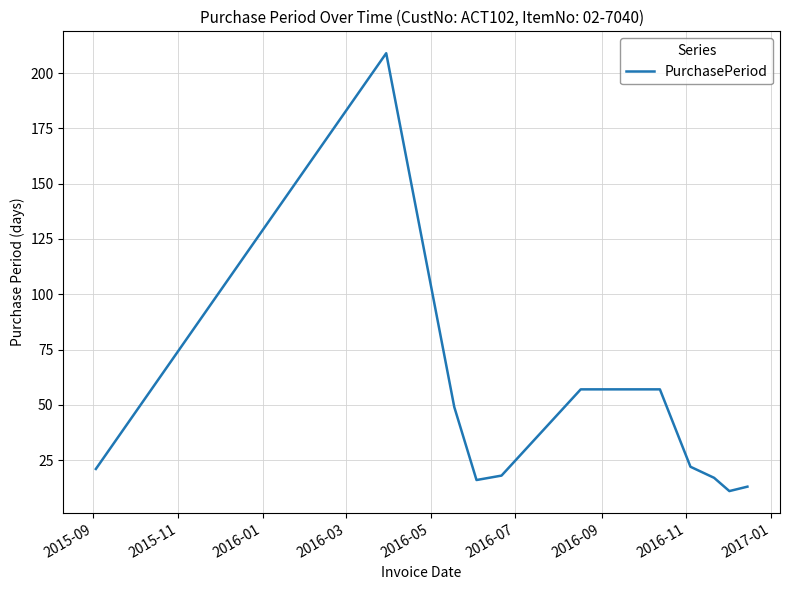

What is the maximum value shown in the chart?

209